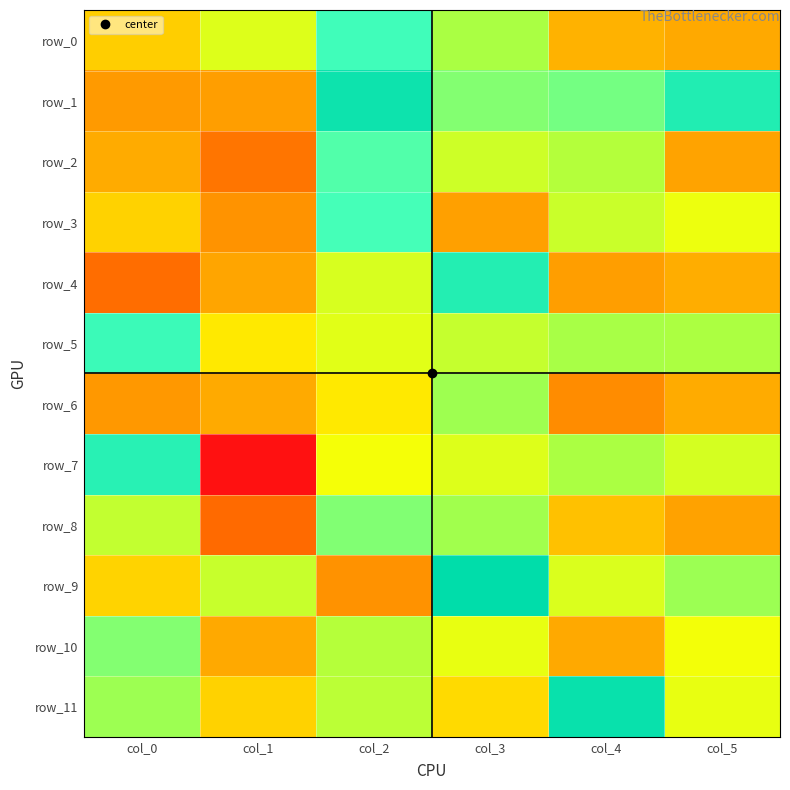

Reading right to left, what are all the values shown in this chart?

row_0: -0.8	-0.8	0.6	1.5	0.1	-0.6
row_1: 1.9	1.1	1.0	2.2	-1.0	-1.1
row_2: -0.9	0.5	0.3	1.4	-1.7	-0.8
row_3: -0.1	0.3	-1.0	1.5	-1.2	-0.6
row_4: -0.8	-1.0	1.9	0.2	-0.9	-1.9
row_5: 0.6	0.6	0.3	0.1	-0.4	1.6
row_6: -0.8	-1.3	0.7	-0.4	-0.8	-1.1
row_7: 0.2	0.6	0.1	-0.1	-3.5	1.9
row_8: -1.0	-0.7	0.7	1.0	-1.9	0.4
row_9: 0.7	0.1	2.4	-1.2	0.3	-0.5
row_10: -0.1	-0.8	-0.0	0.5	-0.8	1.0
row_11: -0.0	2.3	-0.5	0.4	-0.6	0.7